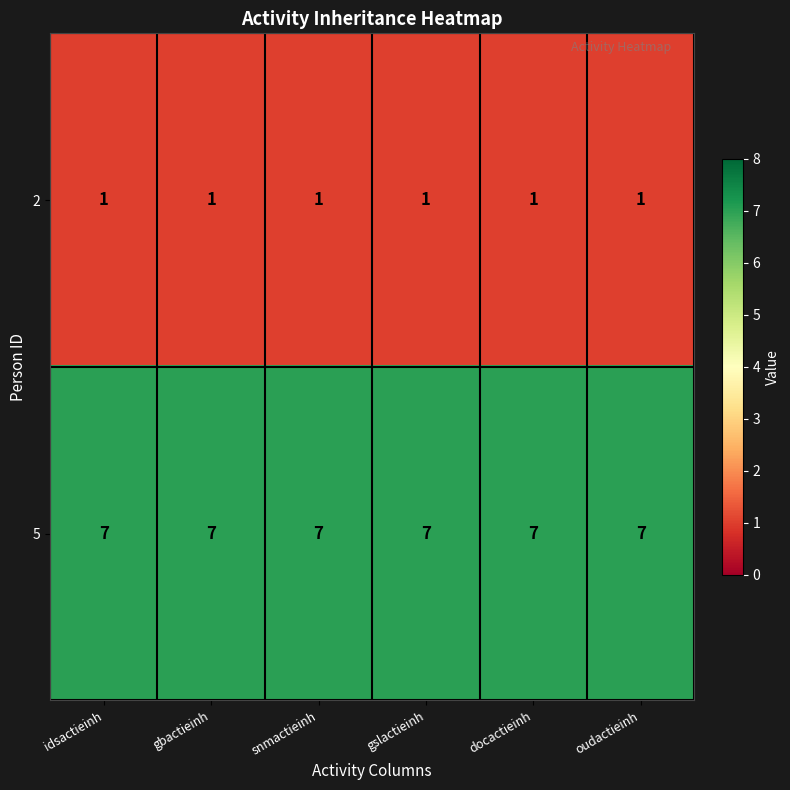

At how many categories does at least one series exceed 2?

6